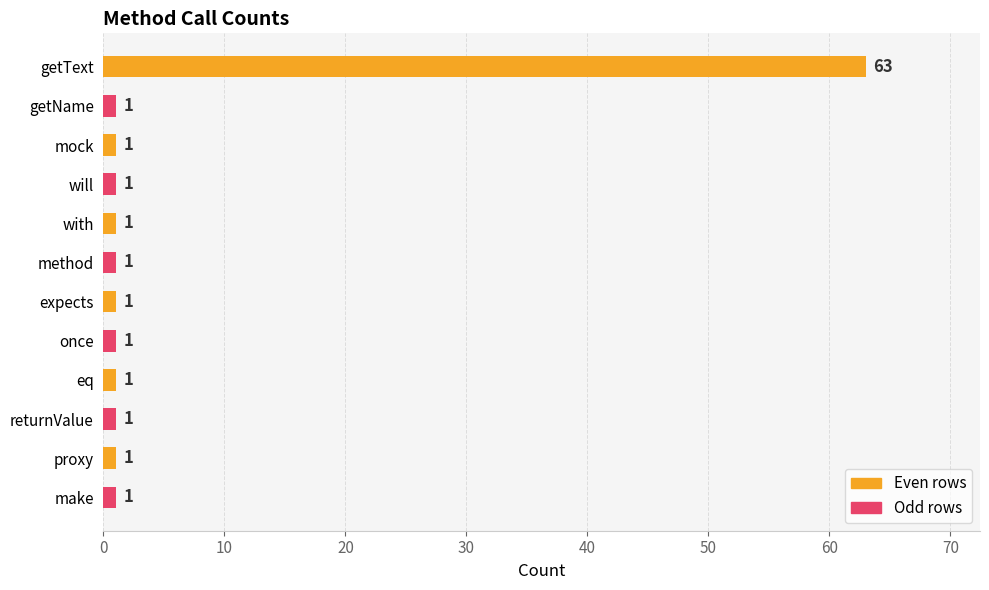

What is the label of the 7th bar from the bottom?

method